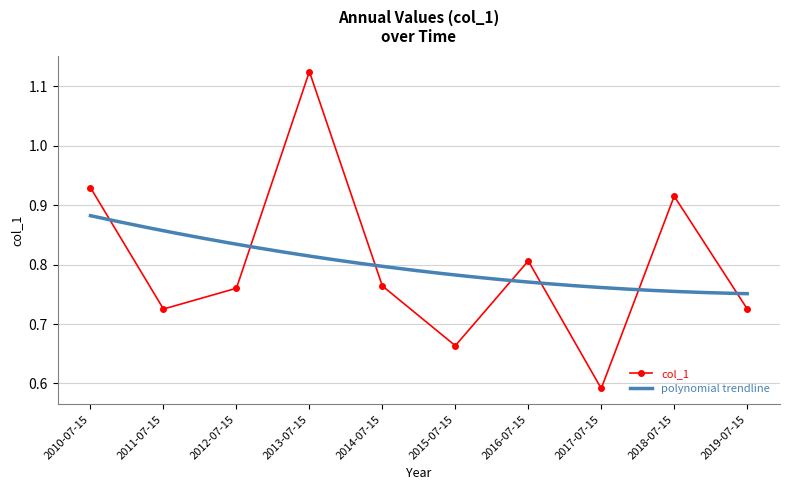

The value at 2010-07-15 is 1.5. True or false?

False